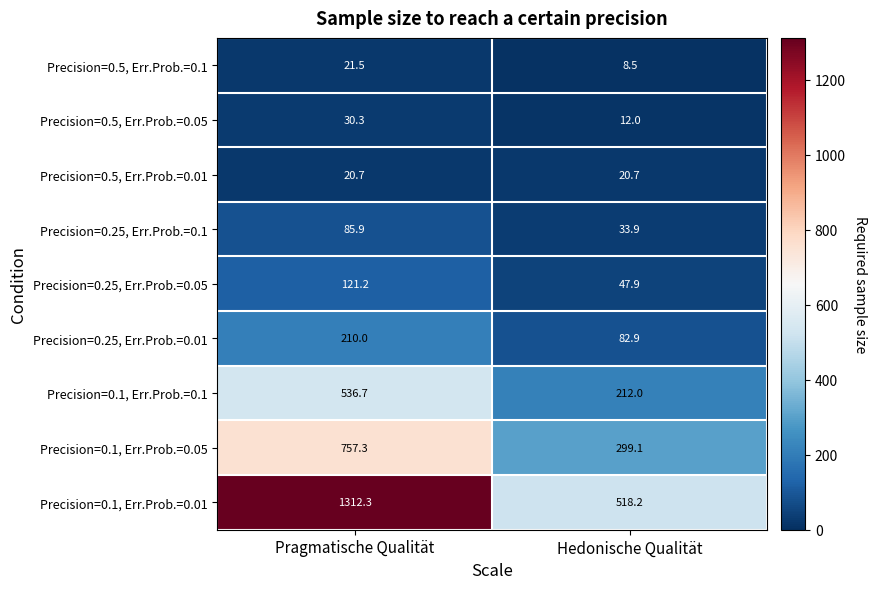

What is the greatest value displayed?

1312.3